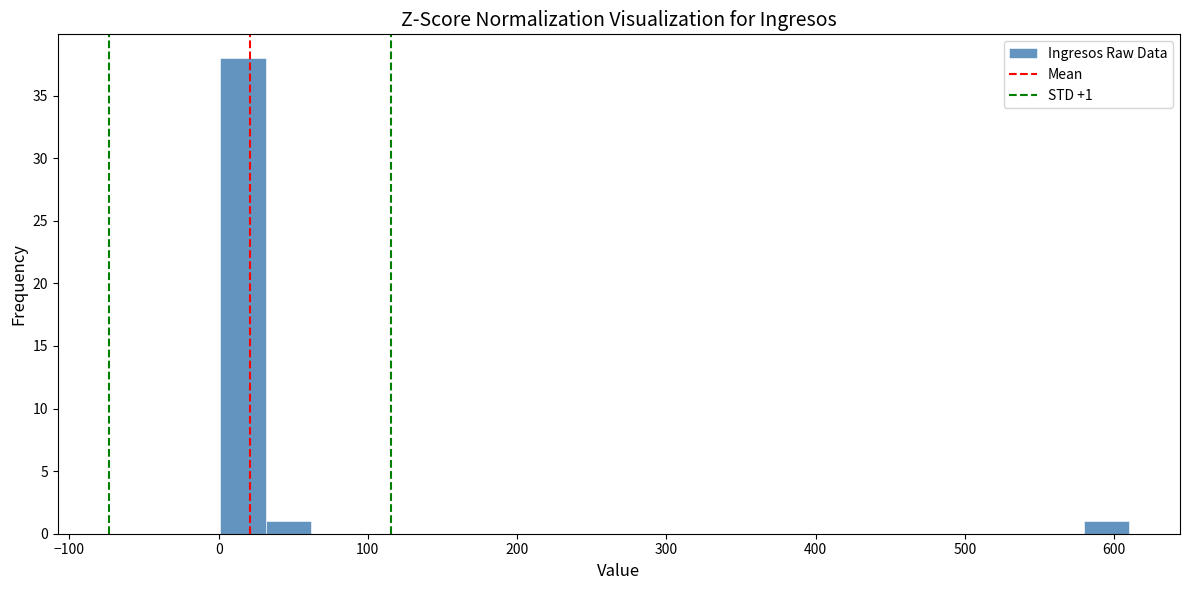

Around what value on the x-axis is the tallest bar? Give the approximate position of its centre, as read against the axis.

20